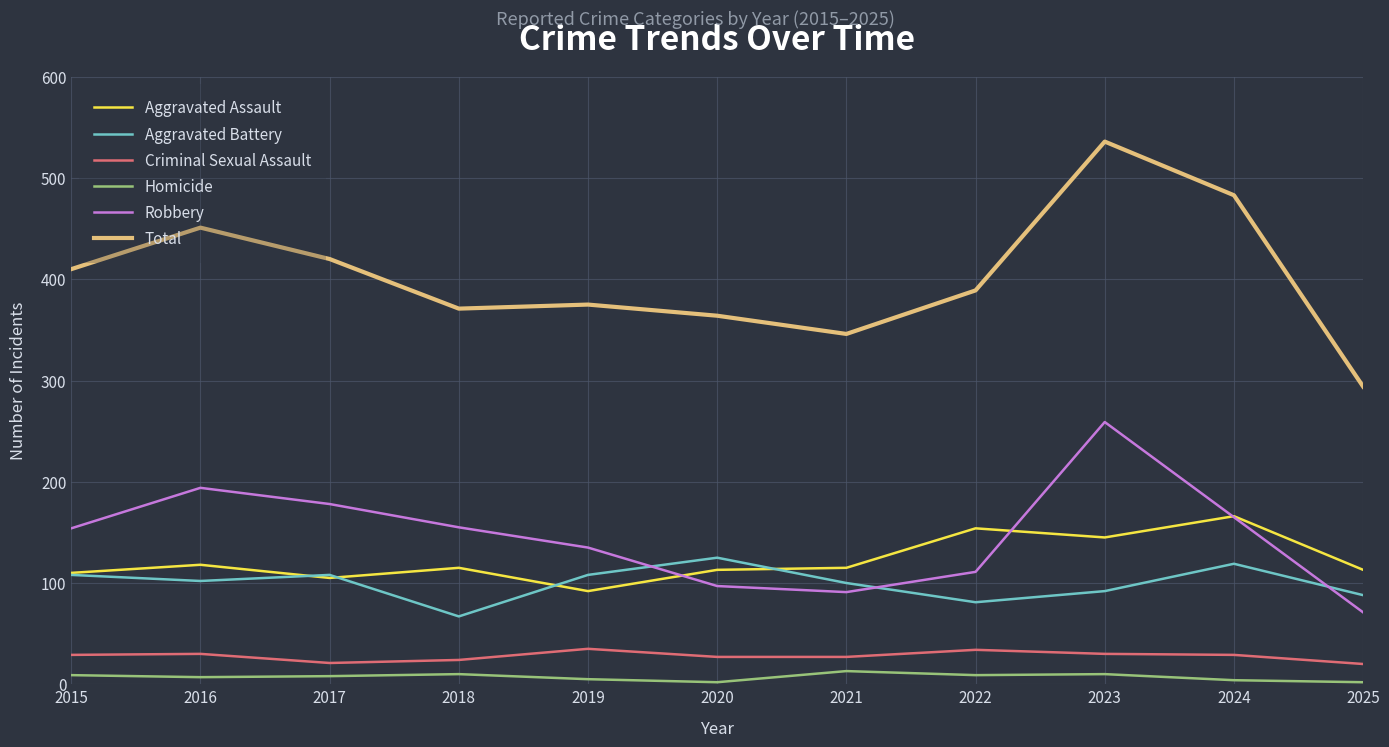

Count the number of data series in this chart.

6